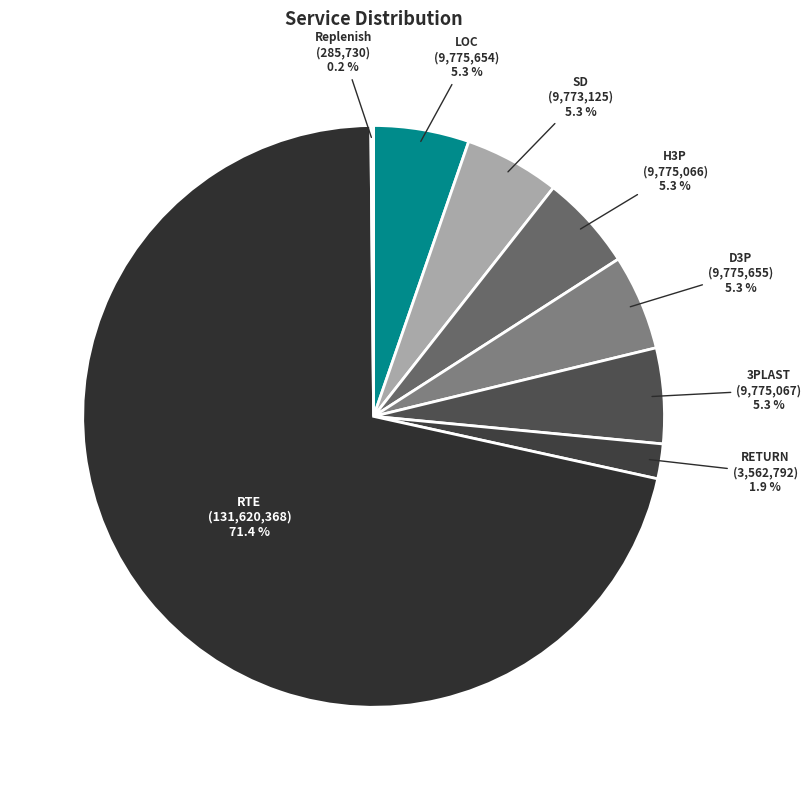

Between RETURN and 3PLAST, which is larger?

3PLAST